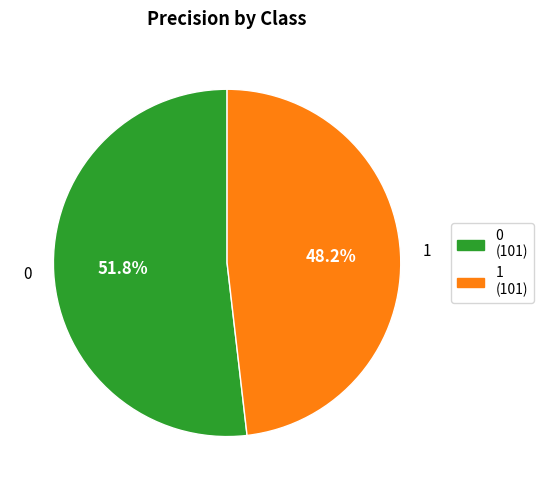

Count the number of slices in the pie.

2